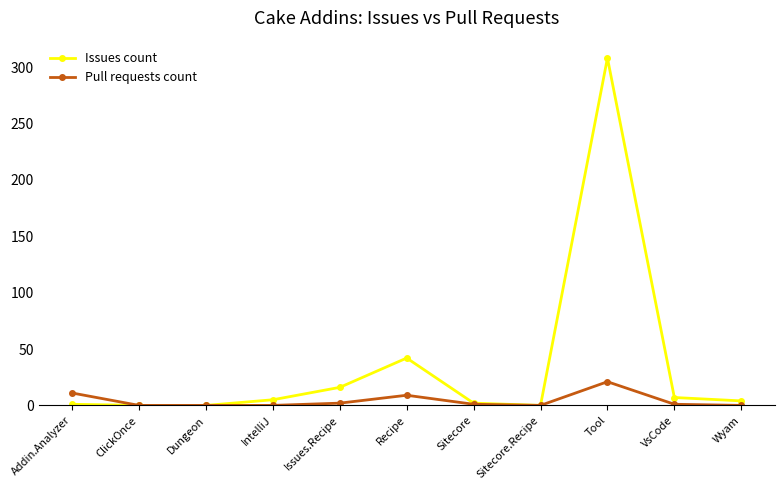

True or false: Pull requests count has more than 1 points higher than both neighbors.

True